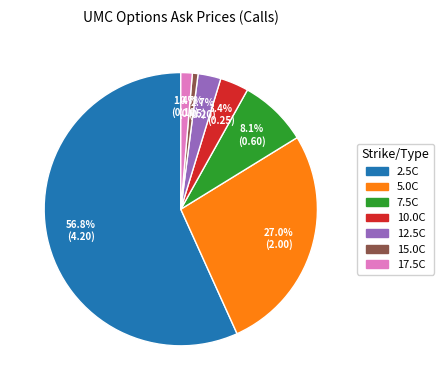

How many segments does this pie chart have?

7